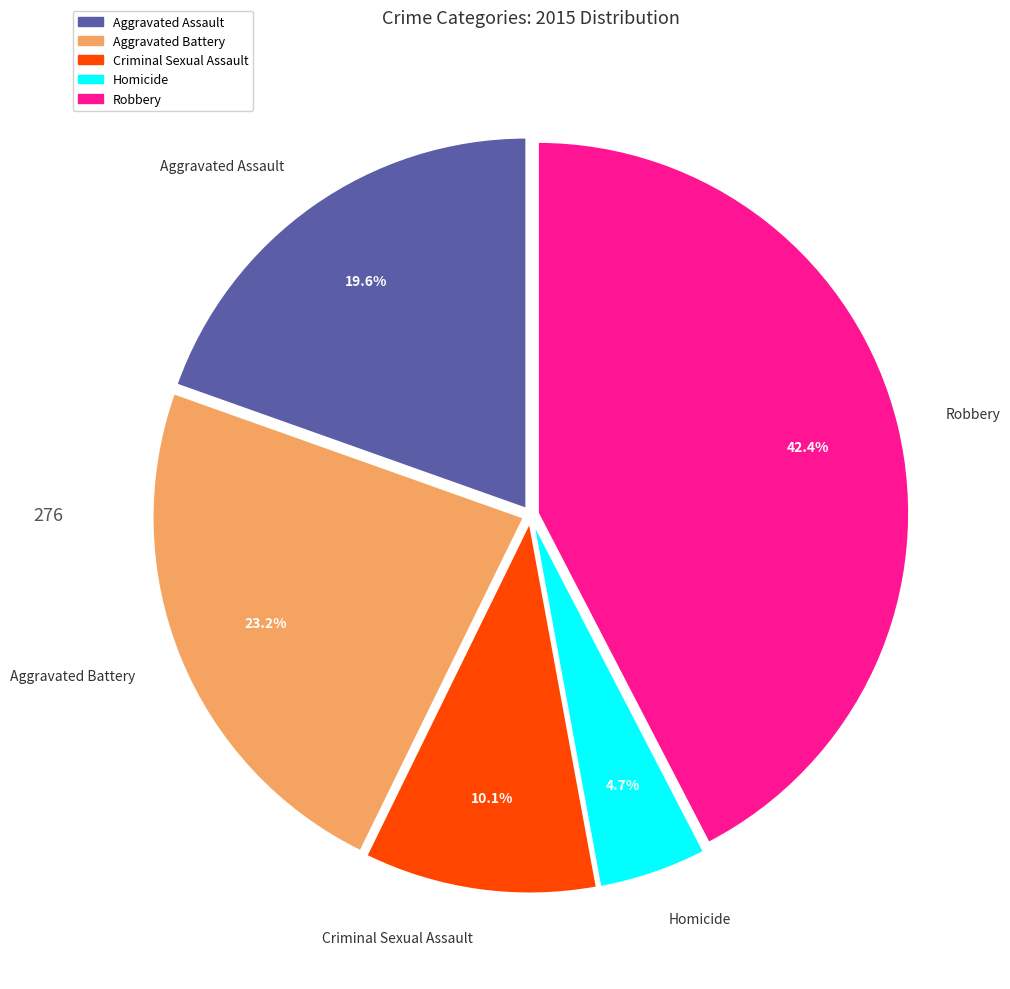

Rank the categories by value from lowest to highest.

Homicide, Criminal Sexual Assault, Aggravated Assault, Aggravated Battery, Robbery